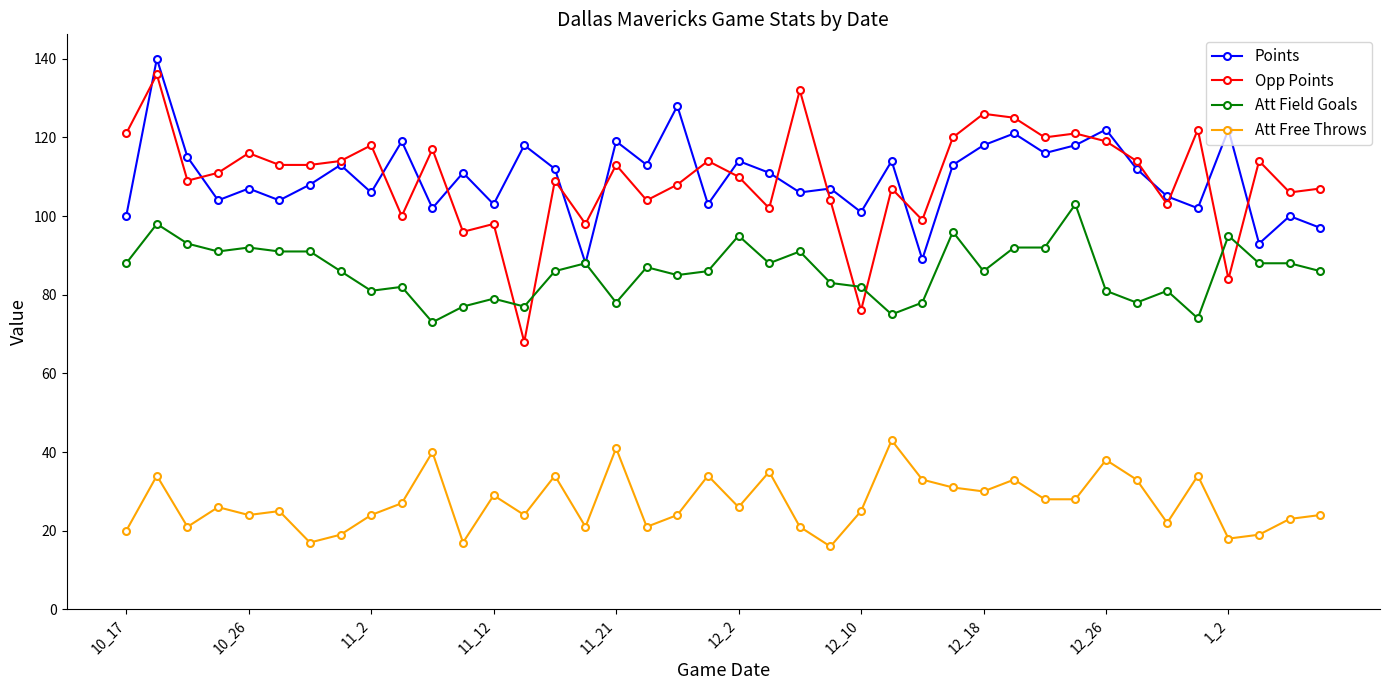

Which series has the widest spread of values?

Opp Points